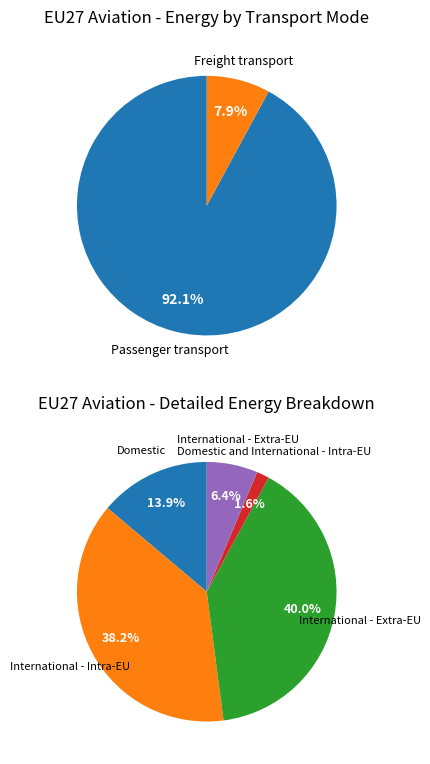

Combined, do Passenger transport and Freight transport account for over 50%?

Yes